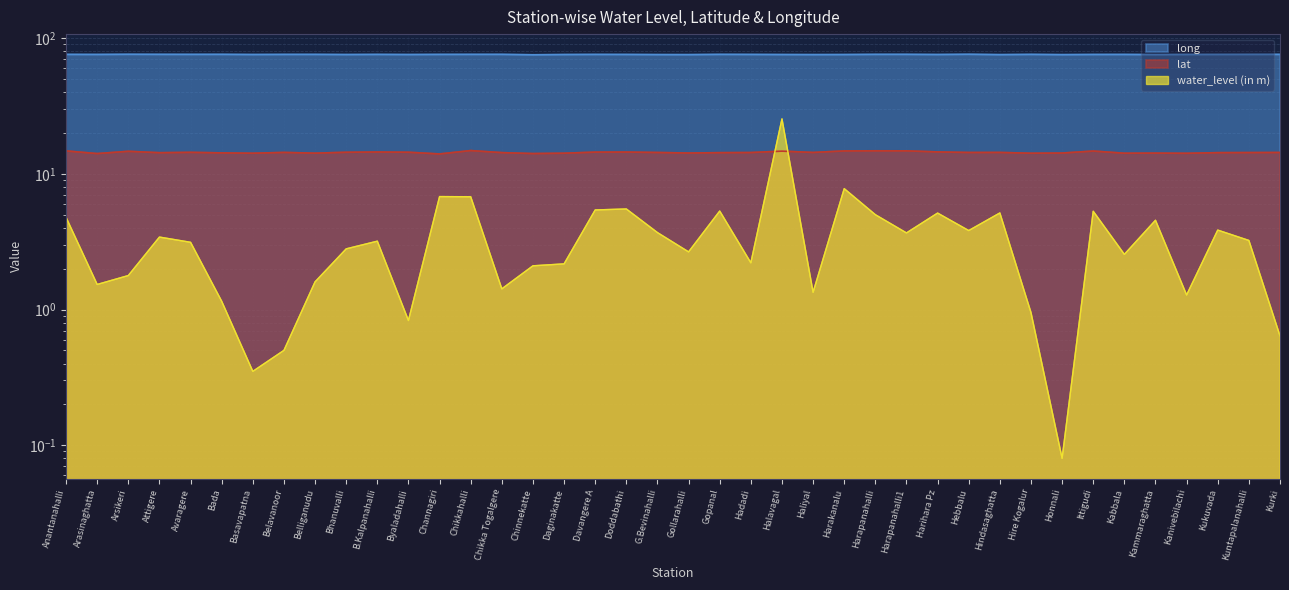

How many interior local peaks does the long series have?

11